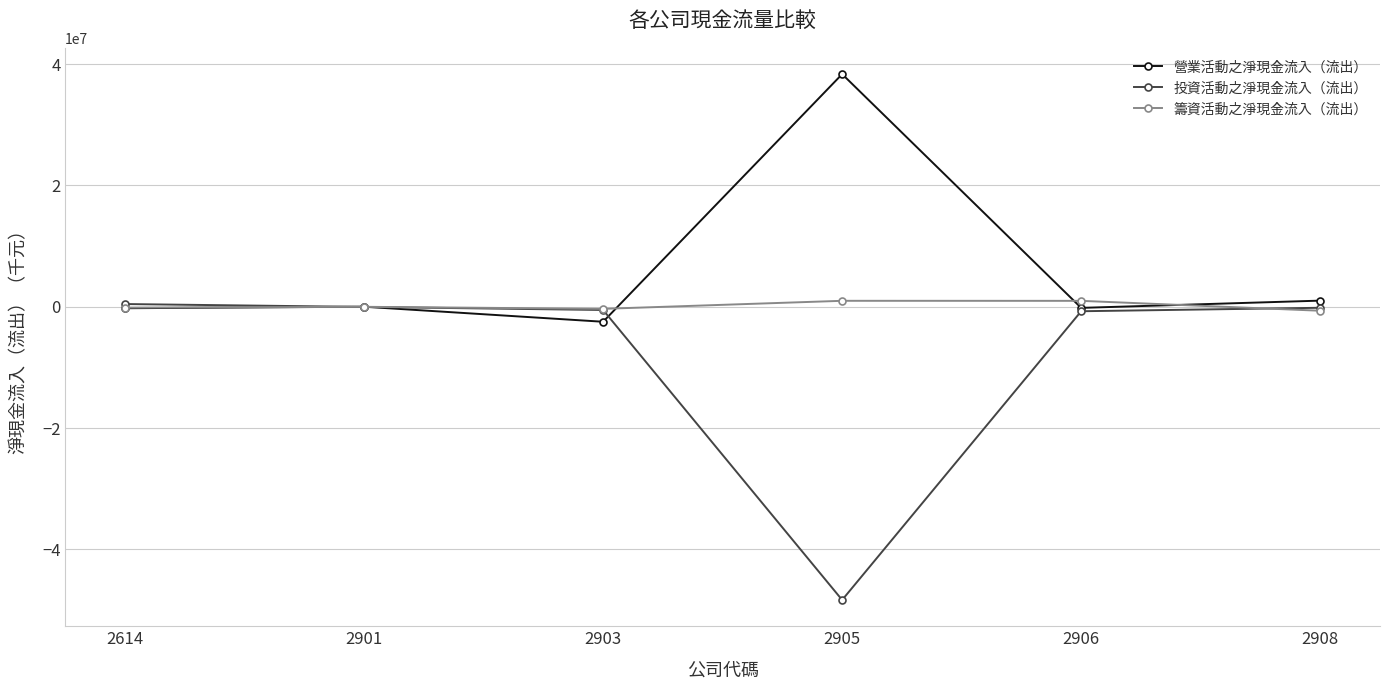

Where is the first local minimum for 營業活動之淨現金流入（流出）?

2903